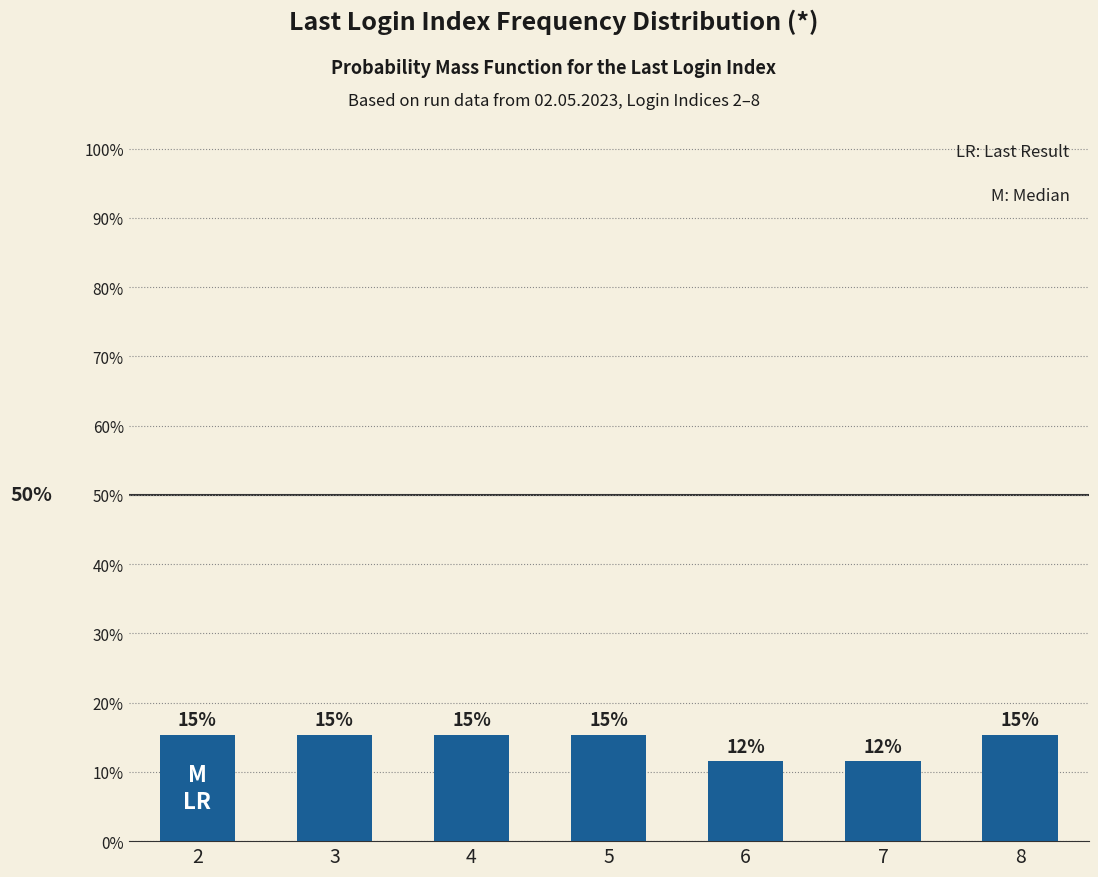

Which label corresponds to the smallest value in the chart?

6